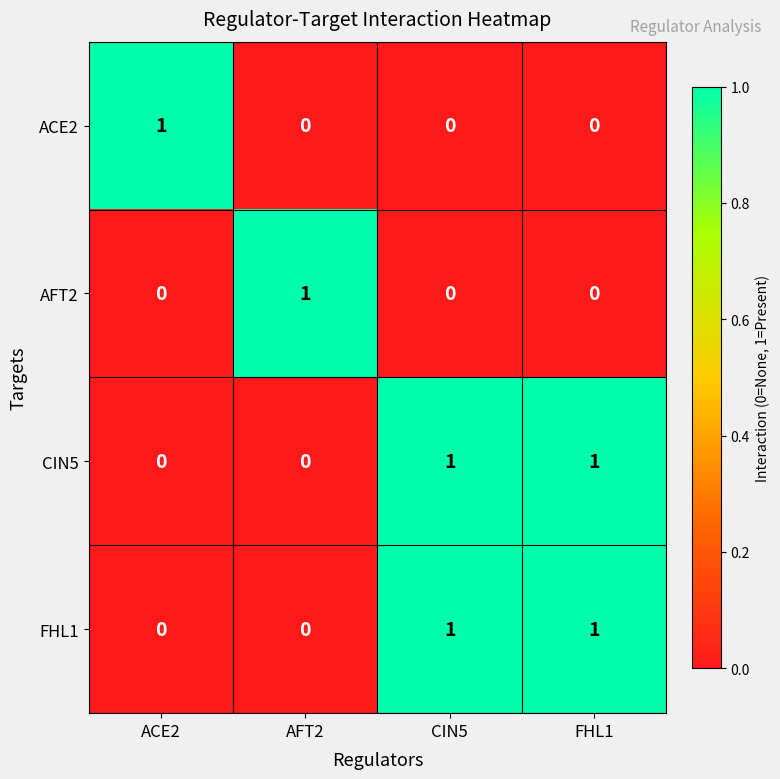

At how many categories does at least one series exceed 0?

4